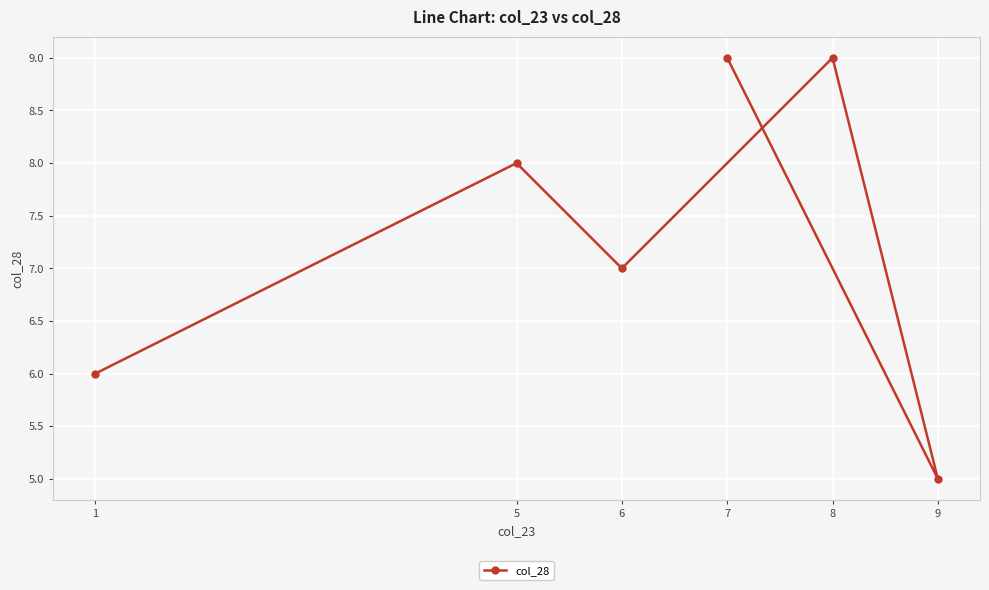

Rank the categories by value from lowest to highest.

9, 1, 6, 5, 8, 7